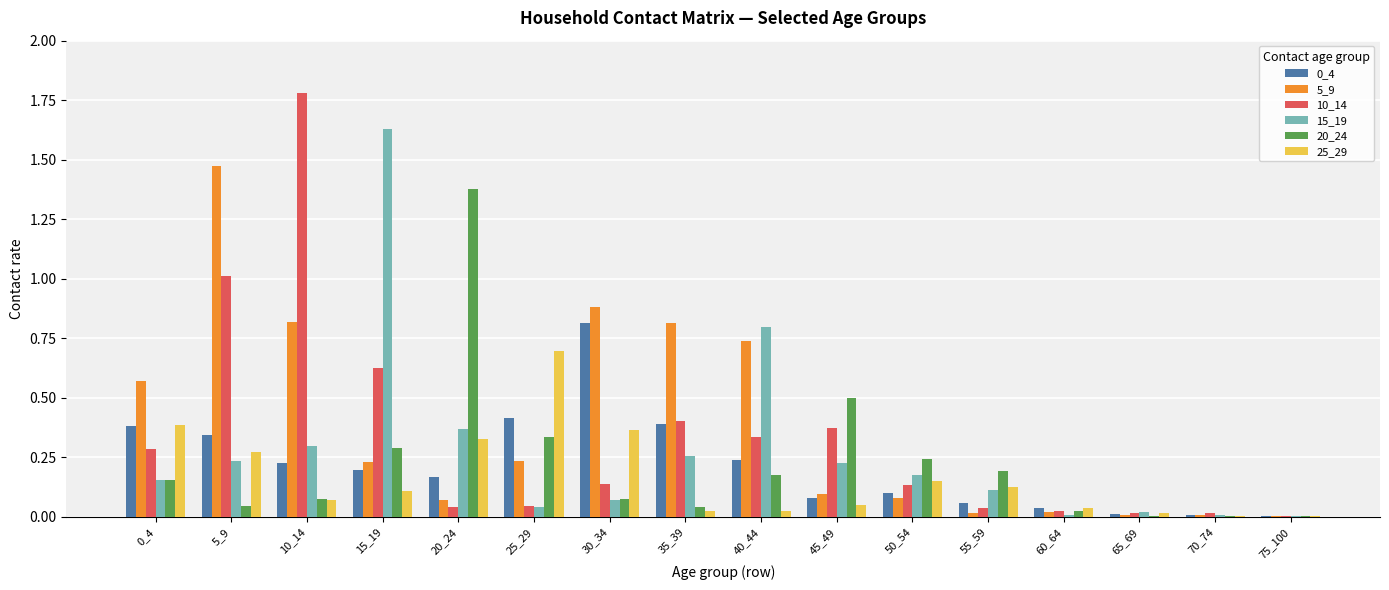

Which category has the highest value in the 0_4 series?

30_34